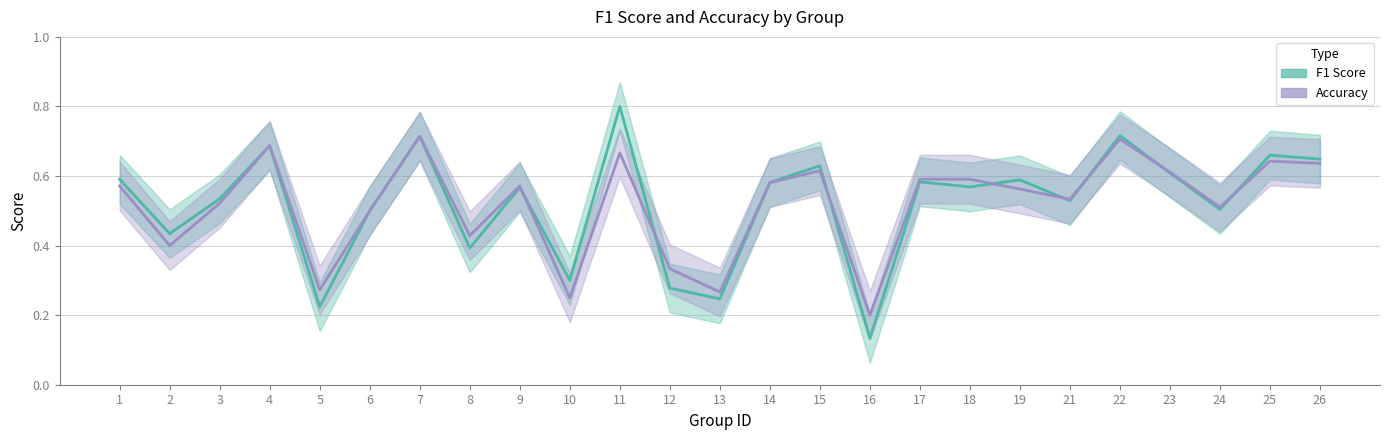

The f1 series shows 0.2 at 5. True or false?

True